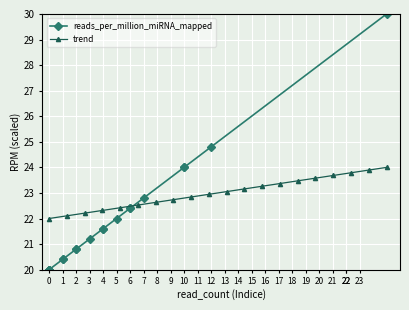

What is the value of the trend point at the 15th from the left?

23.5